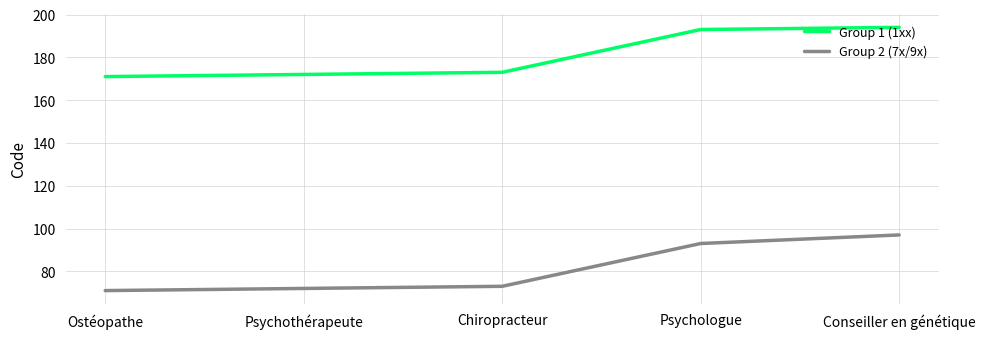

What are all the series names shown in the legend?

Group 1 (1xx), Group 2 (7x/9x)